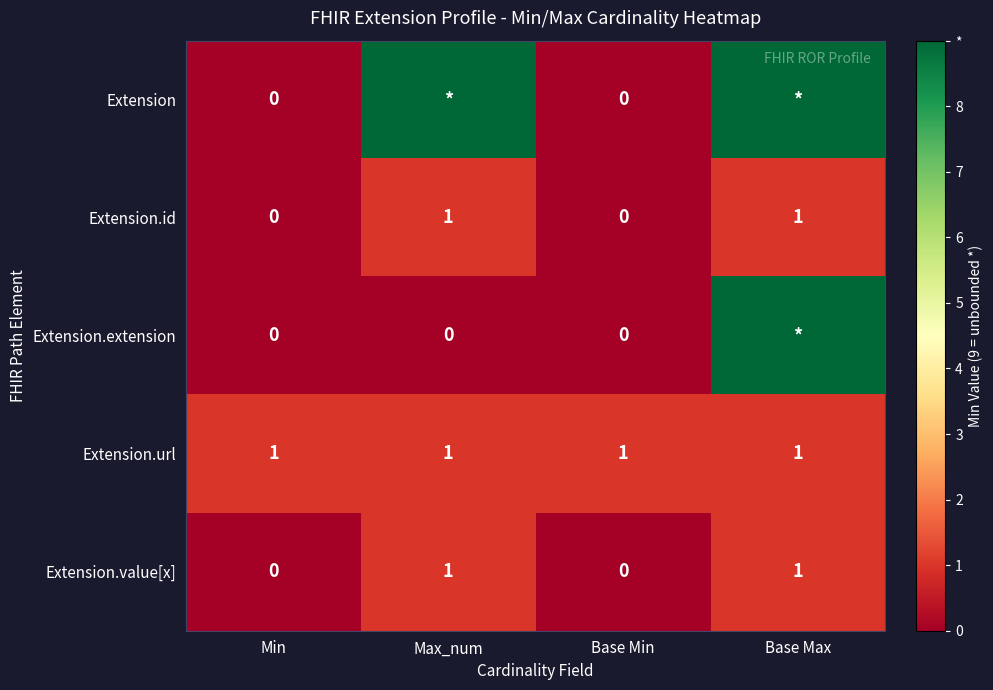

True or false: Extension.value[x] has a value of 0 at Min.

True